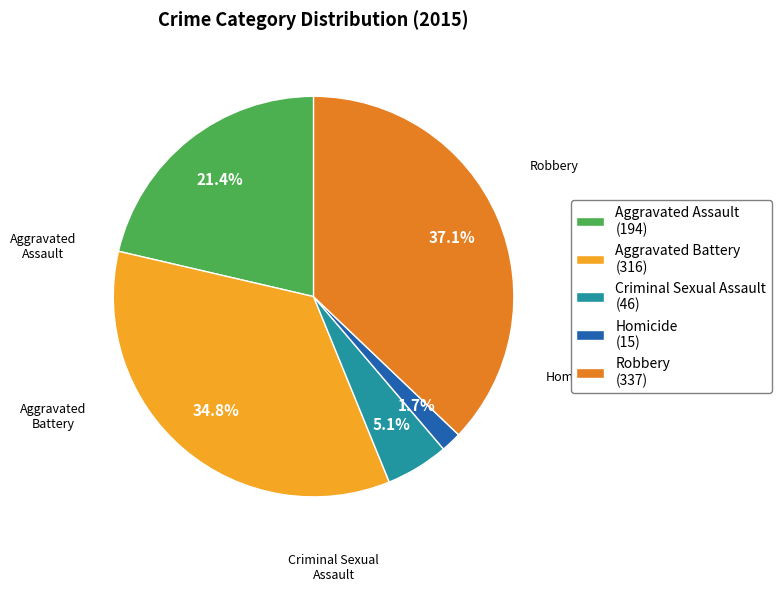

Combined, what portion of the pie is Homicide and Aggravated Battery?

36.5%